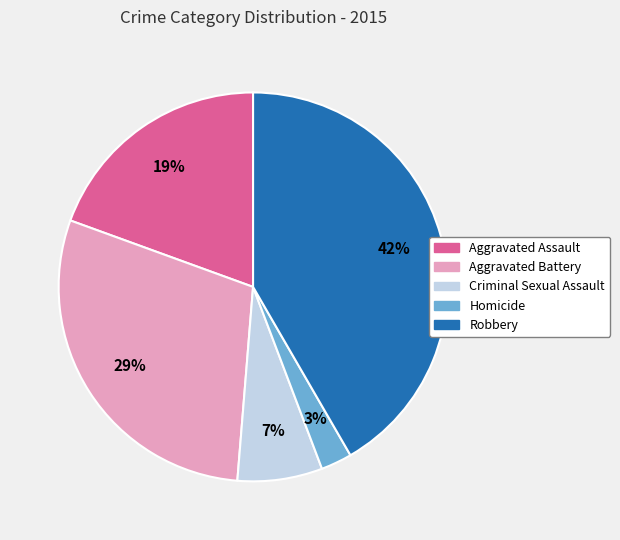

To the nearest percent, what is the average slice percentage?

20%